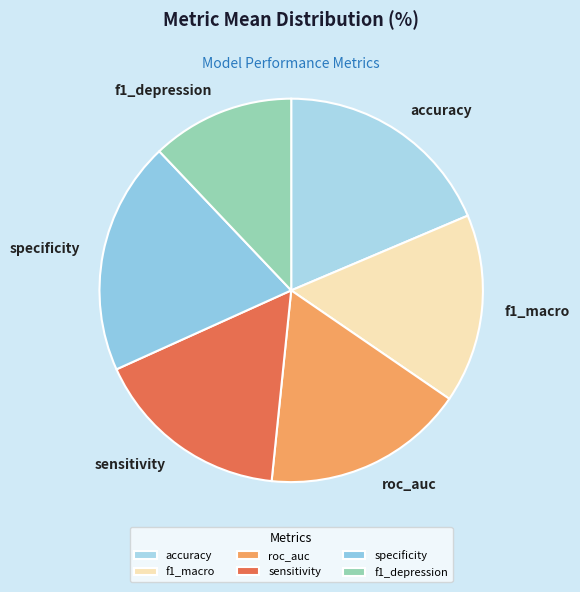

Do specificity and f1_depression together represent more than half of the pie?

No